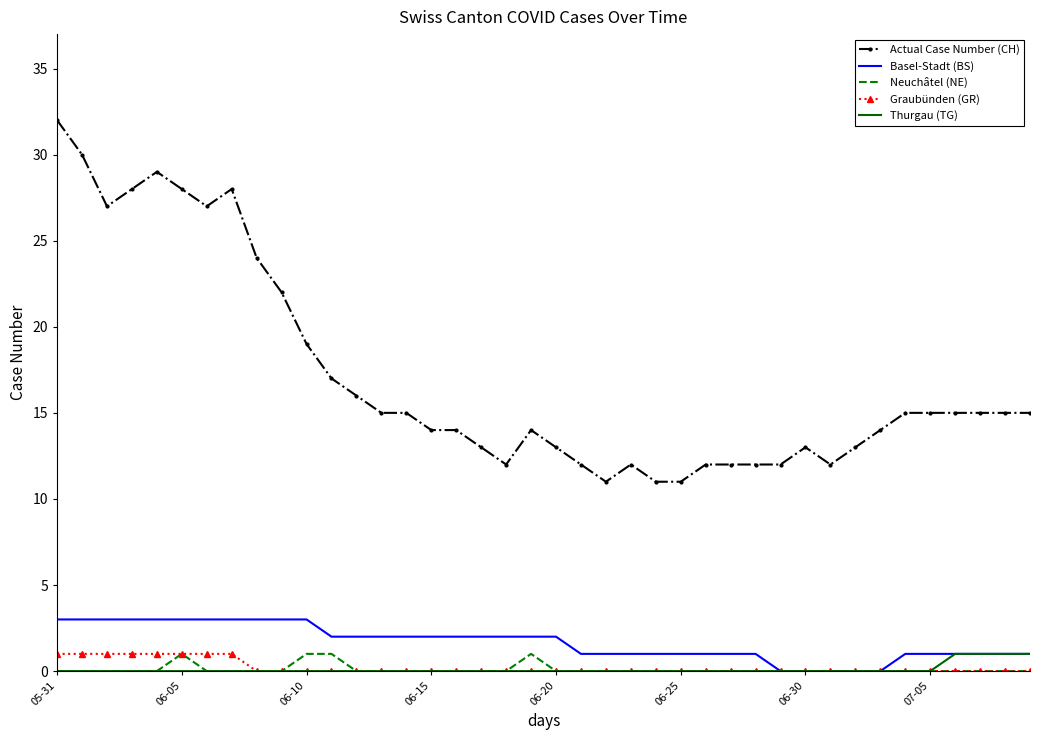

How many distinct data groups are displayed?

5